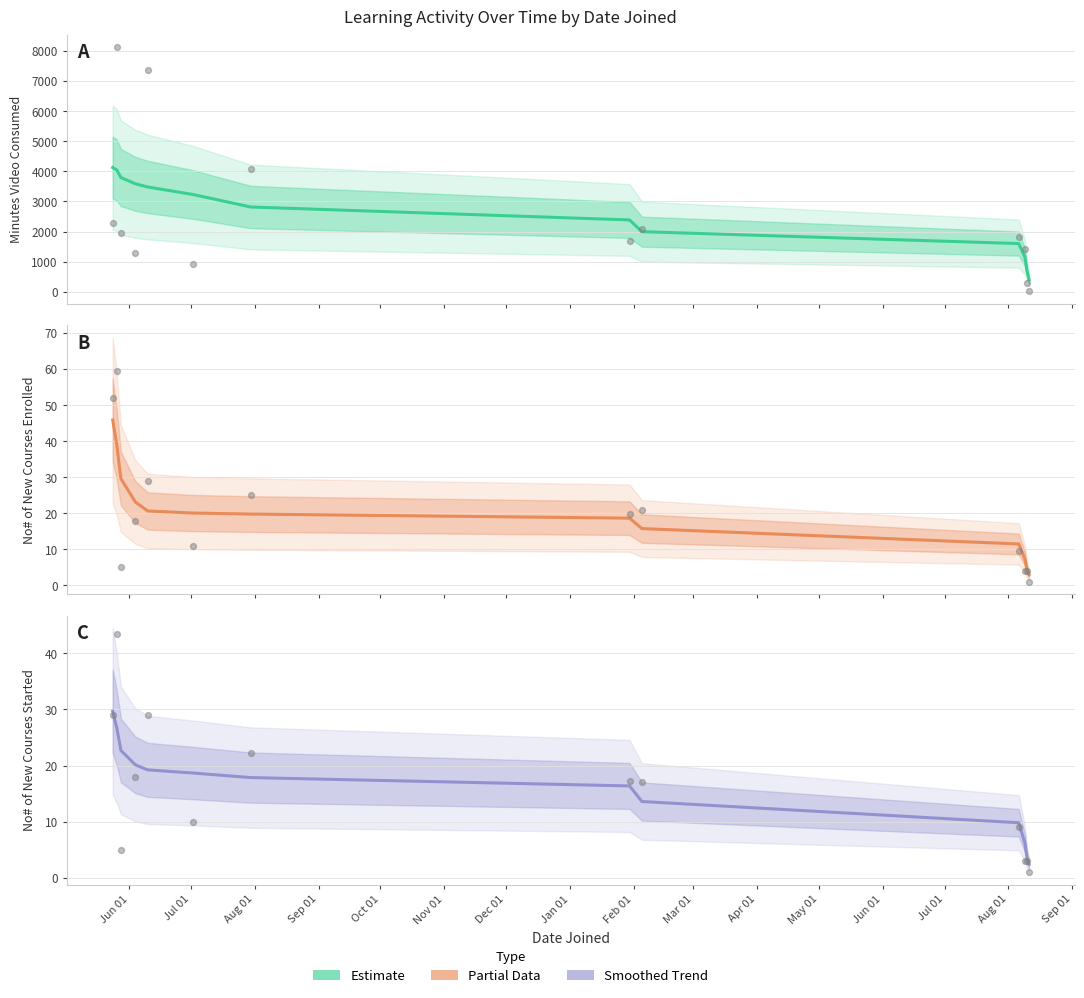

What is the change in value from Sep 01 to May 01?

-16.5